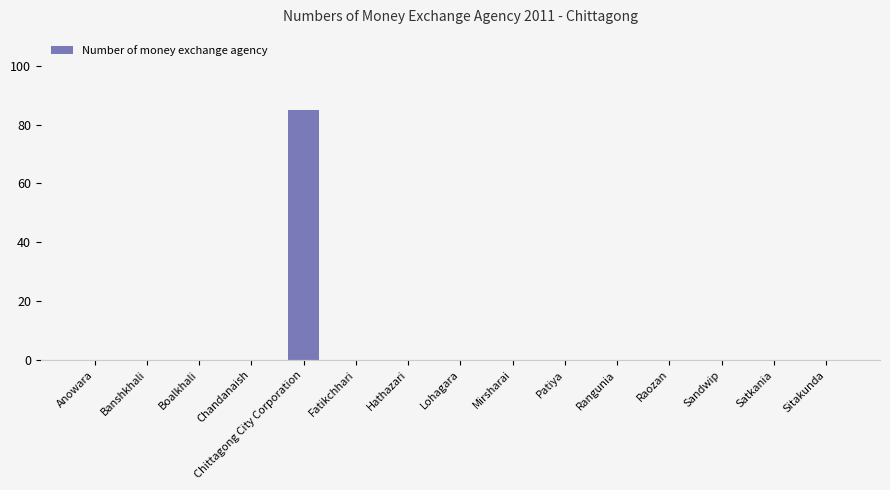

What is the sum of the values at Chittagong City Corporation and Chandanaish?

85